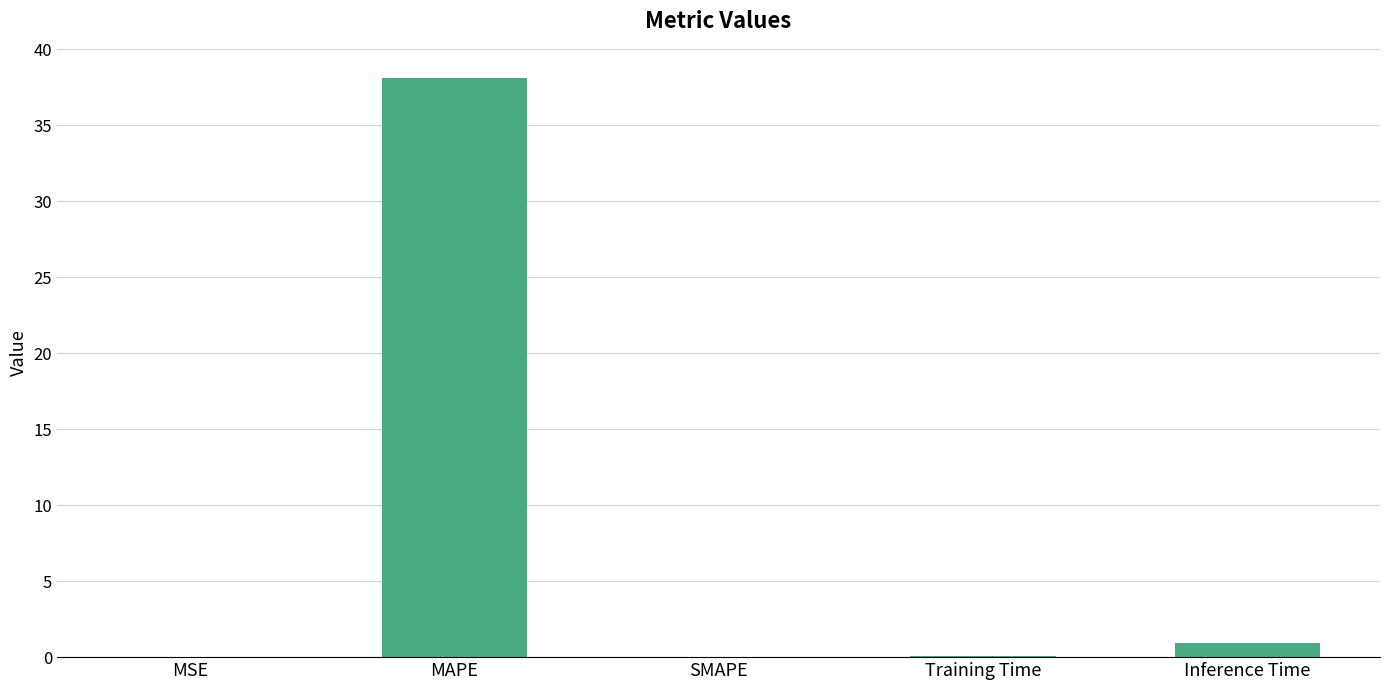

At which label is the value closest to 19?

Inference Time